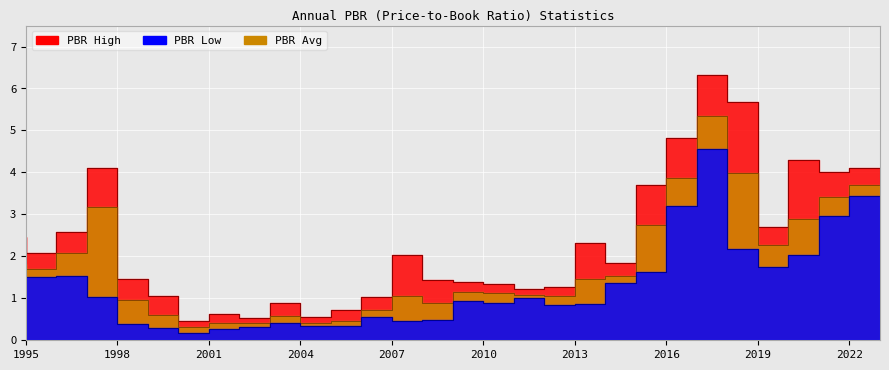

Which series has the widest spread of values?

PBR High